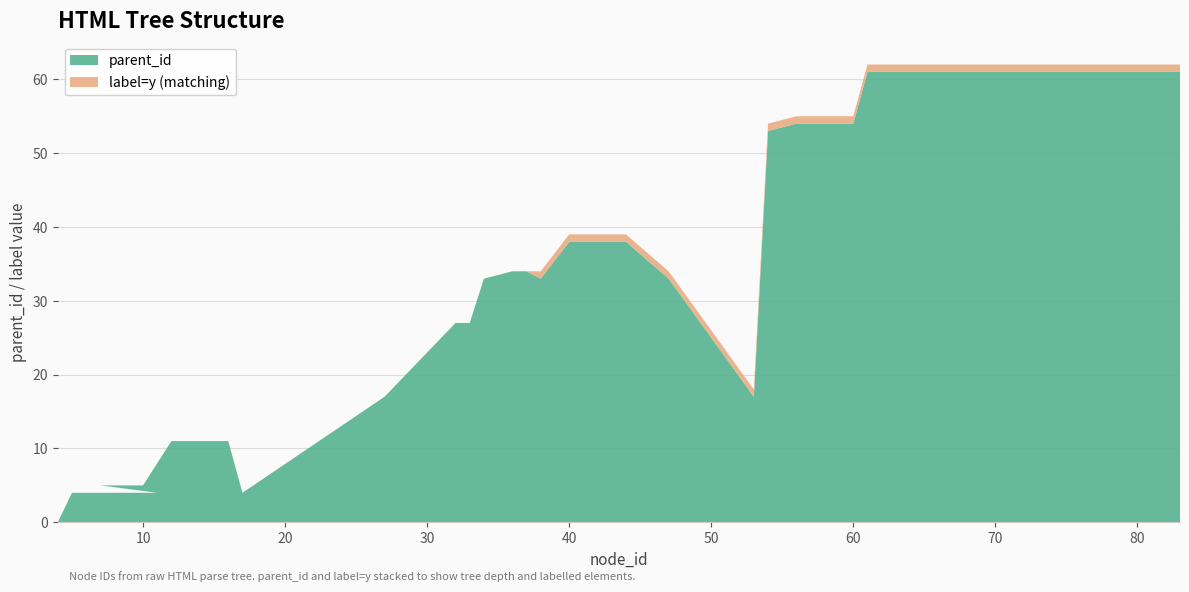

Reading right to left, list all the values displayed in this chart.

label=y (matching): 1	1	1	1	1	1	1	1	1	1	1	1	1	1	1	1	1	1	1	1	0	0	0	0	0	0	0	0	0	0	0	0	0	0	0	0
parent_id: 61	61	61	61	61	61	61	61	61	61	54	54	54	53	17	33	38	38	38	33	34	34	33	27	27	17	4	11	11	11	5	5	5	4	4	0